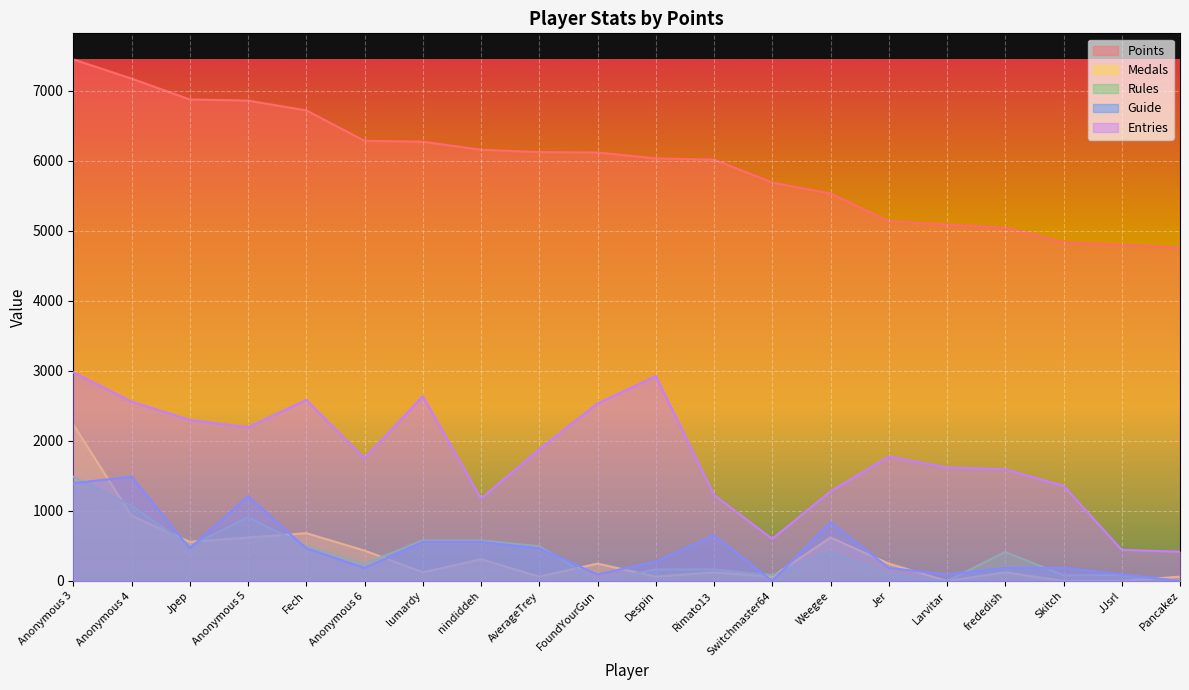

What is the label of the 13th point from the right?

nindiddeh